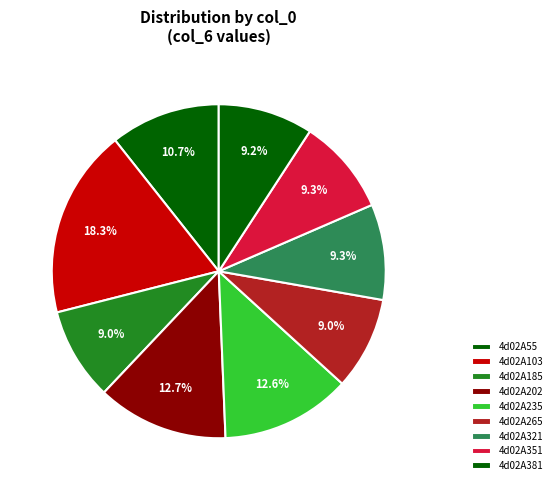

Which has a higher value, 4d02A202 or 4d02A55?

4d02A202